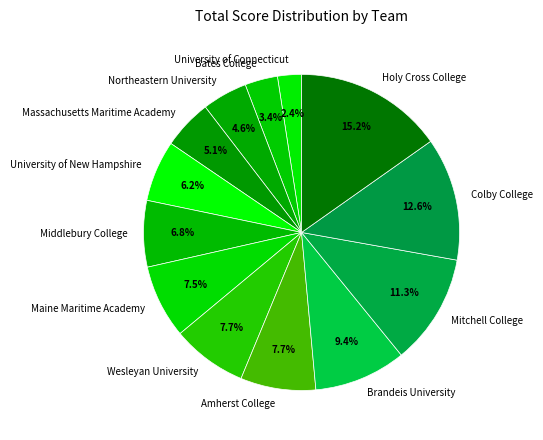

To the nearest percent, what portion does Holy Cross College represent?

15%